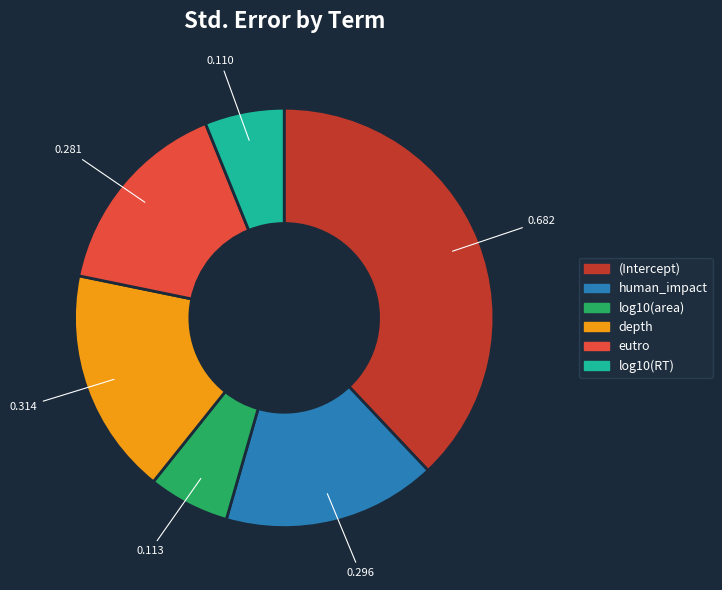

Count the number of slices in the pie.

6